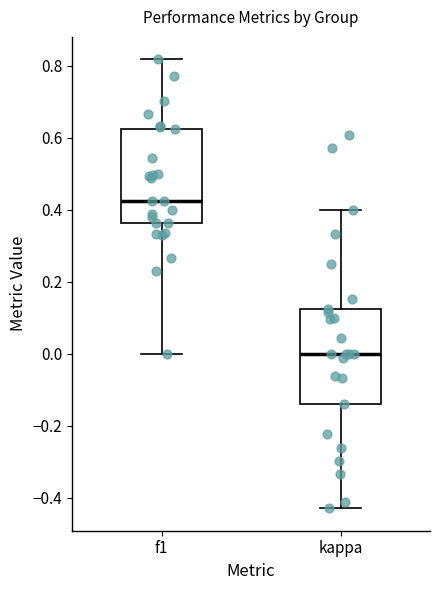

Reading left to right, transcribe this box plot: for each box, give where its median line is, the range the box spans, and where its two whiskers end, as read against the y-axis. The values are not printed on the chart, so give them approximately, as read against the axis.

f1: median 0.42, box 0.36 to 0.62, whiskers 0.00 to 0.82
kappa: median 0.00, box -0.14 to 0.12, whiskers -0.42 to 0.40